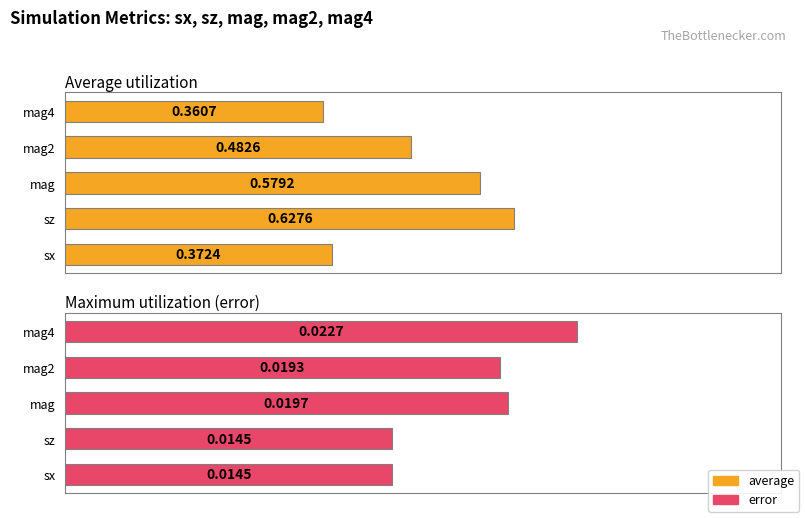

How many error values are between 0 and 1?

5